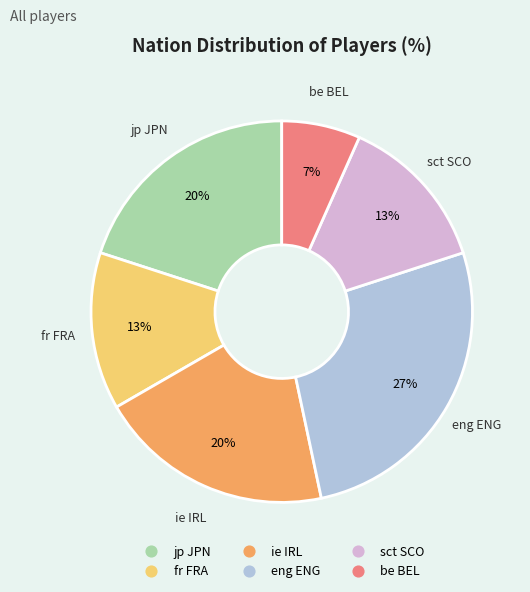

Does any single category account for the majority?

No